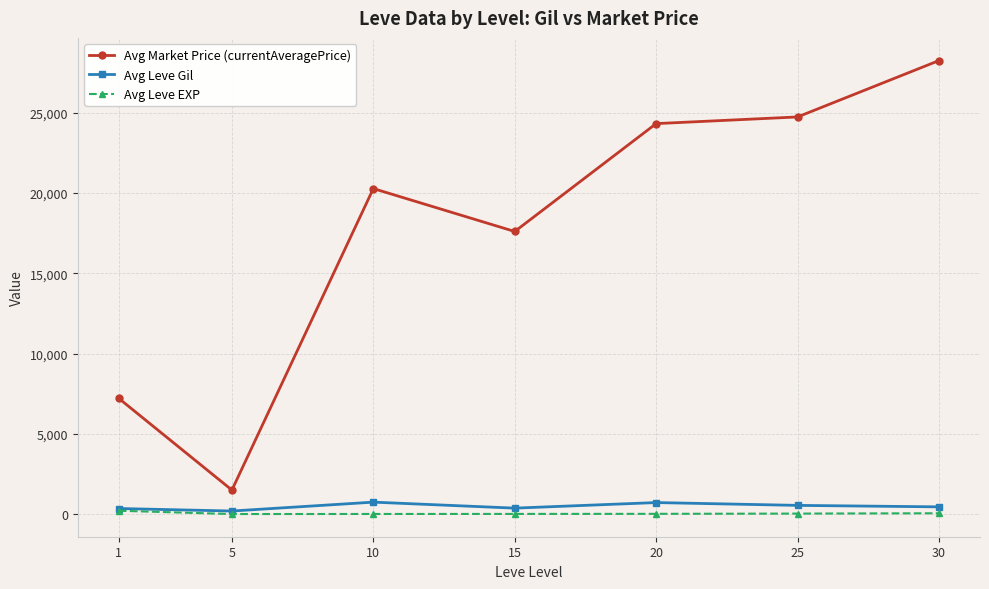

What is the value of the Avg Leve EXP point at the 7th from the left?

52.8